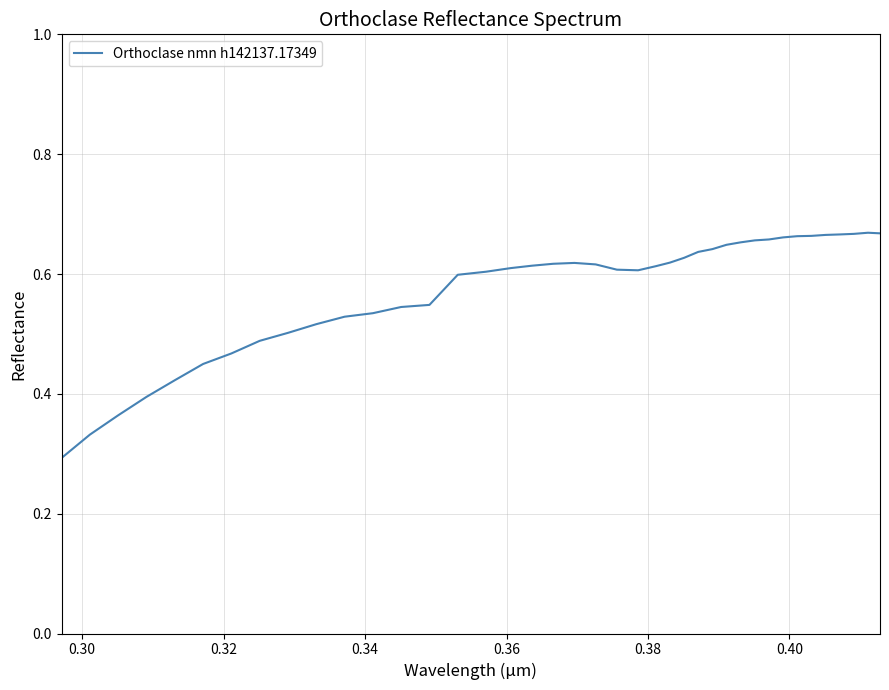

Reading left to right, extract all data points from this chart.

0.3	0.3	0.4	0.4	0.4	0.4	0.5	0.5	0.5	0.5	0.5	0.5	0.5	0.5	0.6	0.6	0.6	0.6	0.6	0.6	0.6	0.6	0.6	0.6	0.6	0.6	0.6	0.6	0.6	0.7	0.7	0.7	0.7	0.7	0.7	0.7	0.7	0.7	0.7	0.7